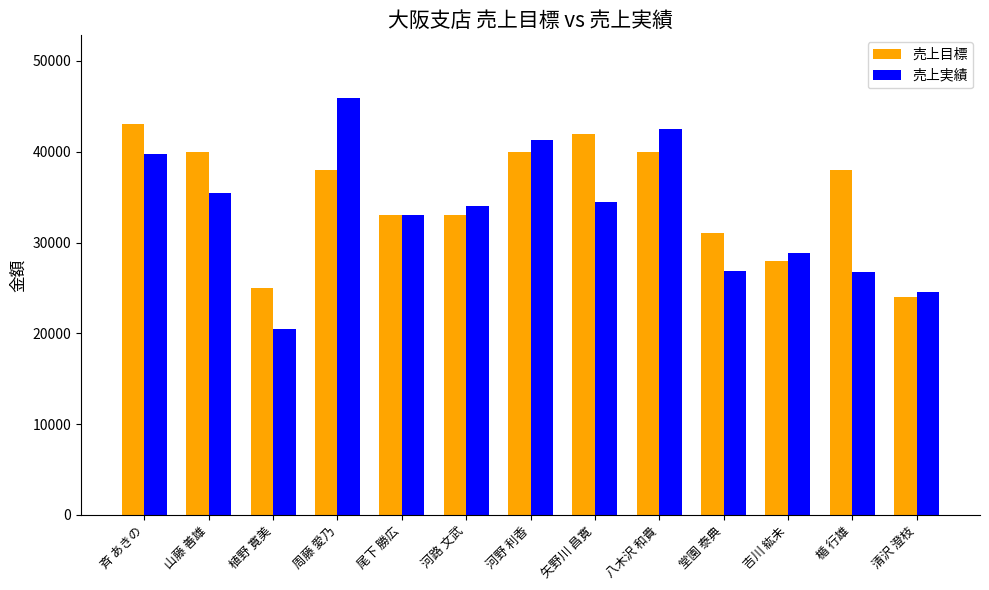

What is the difference between the maximum and minimum values in the 売上目標 series?

19000